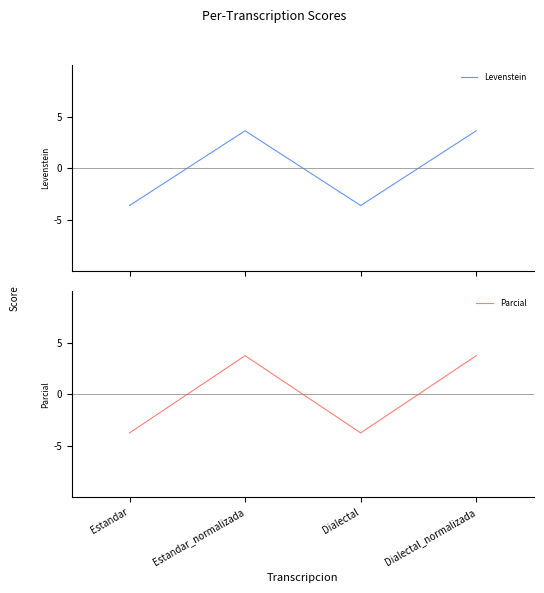

What value does the Levenstein series have at Dialectal_normalizada?

3.6